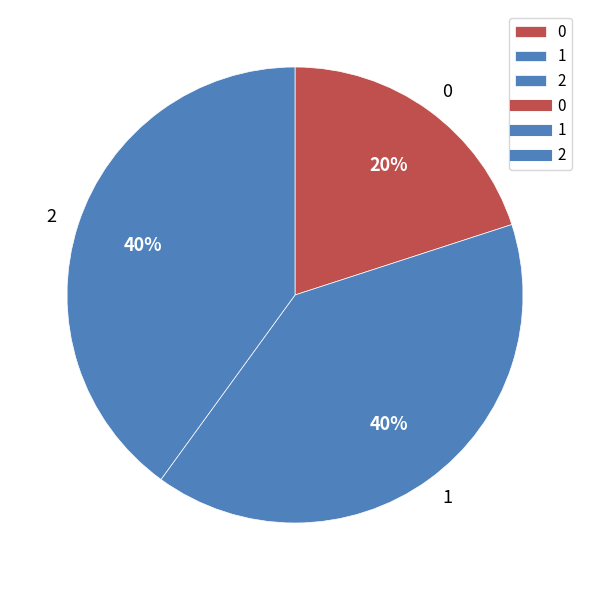

Does 0 represent more than half of the total?

No